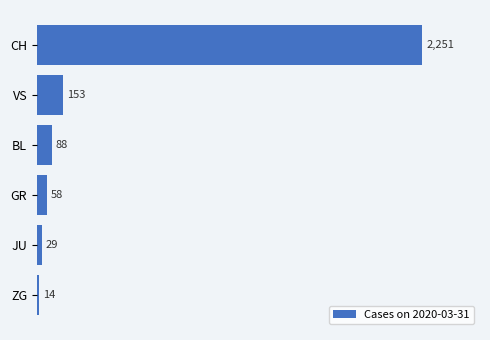

What is the label of the 6th bar from the bottom?

CH